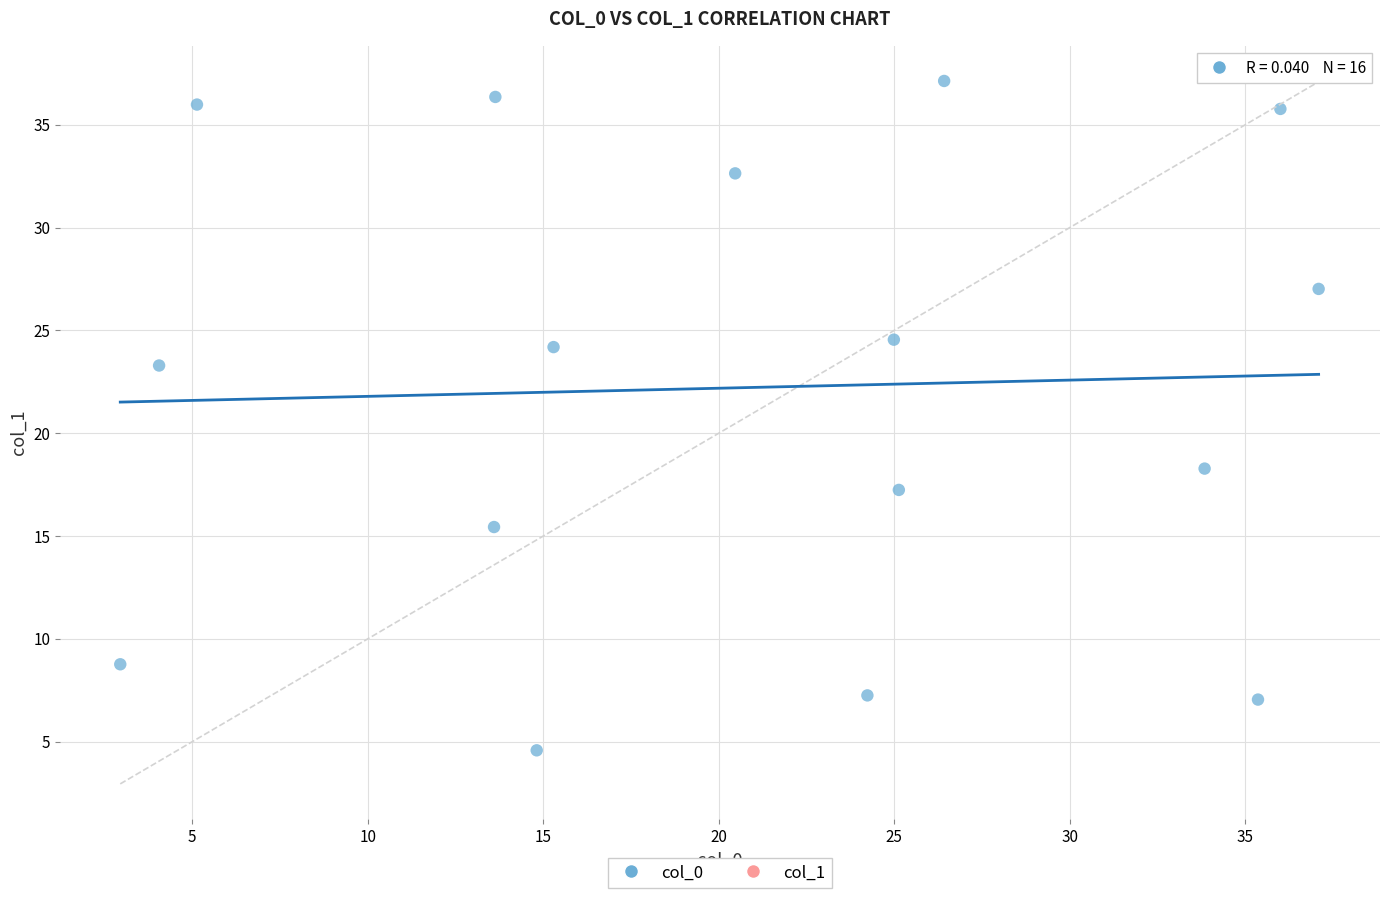

What Y value in the scatter plot is closest to 20?

18.3